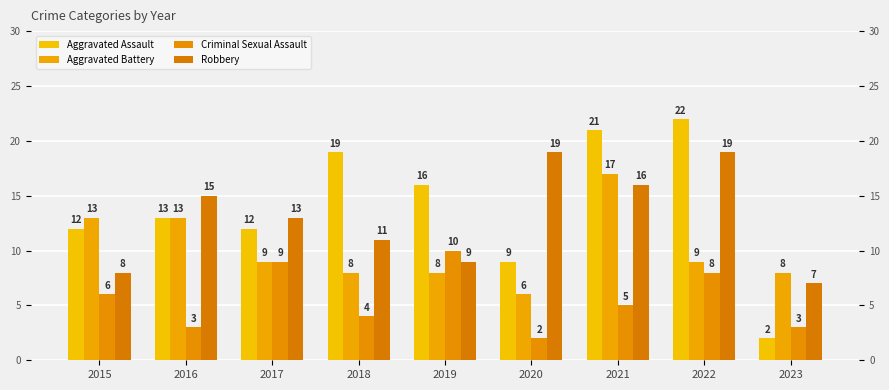

What is the total value across all series at 2020?

36